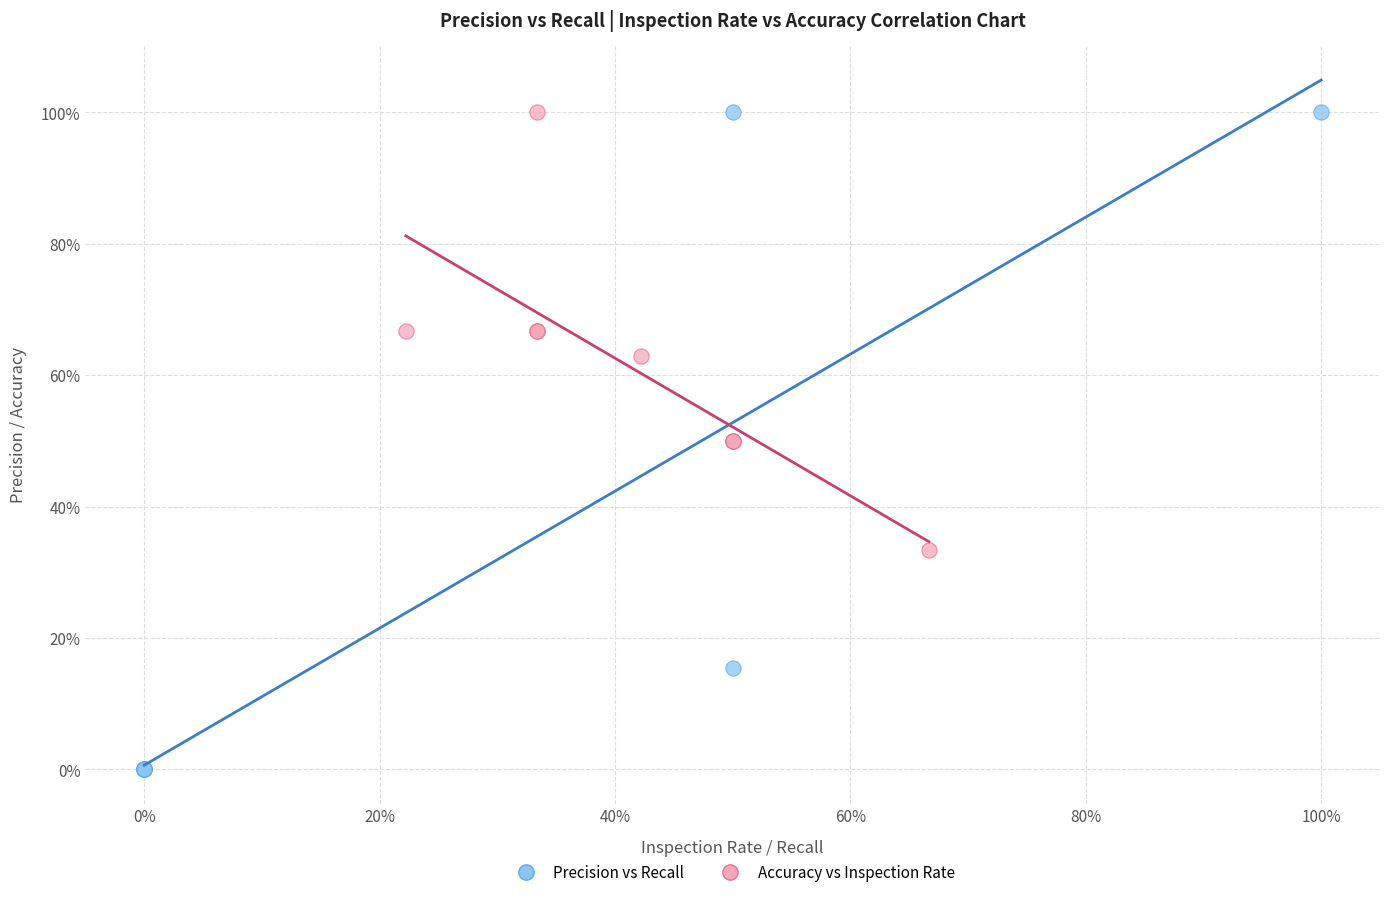

What are all the series names shown in the legend?

Precision vs Recall, Accuracy vs Inspection Rate